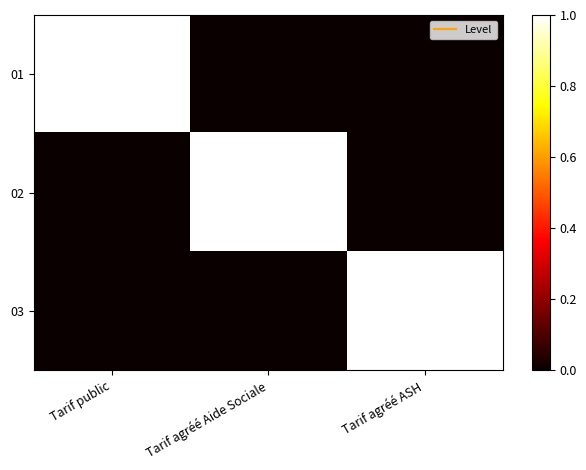

Reading left to right, list all the values displayed in this chart.

01: Tarif public=1	Tarif agréé Aide Sociale=0	Tarif agréé ASH=0
02: Tarif public=0	Tarif agréé Aide Sociale=1	Tarif agréé ASH=0
03: Tarif public=0	Tarif agréé Aide Sociale=0	Tarif agréé ASH=1